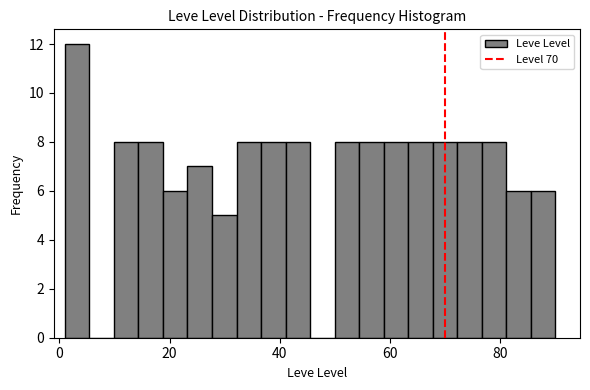

Read against the x-axis, roughly where is the centre of the tallest bar?

4